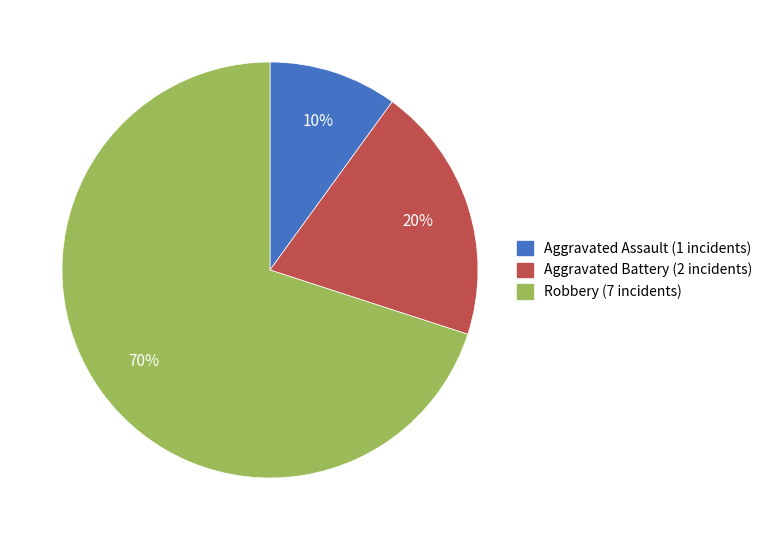

Is it true that Robbery is 70% of the pie?

True